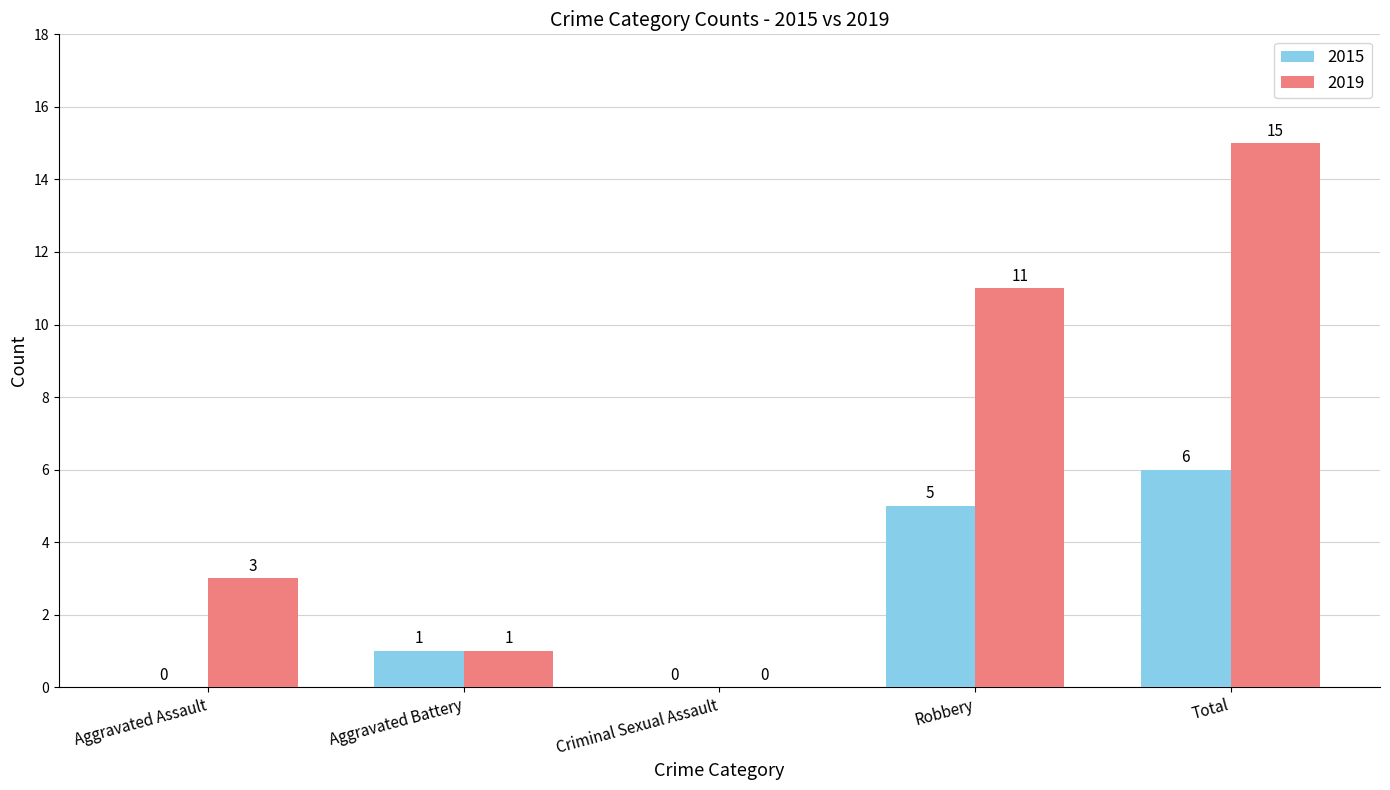

How many groups of bars are there?

5